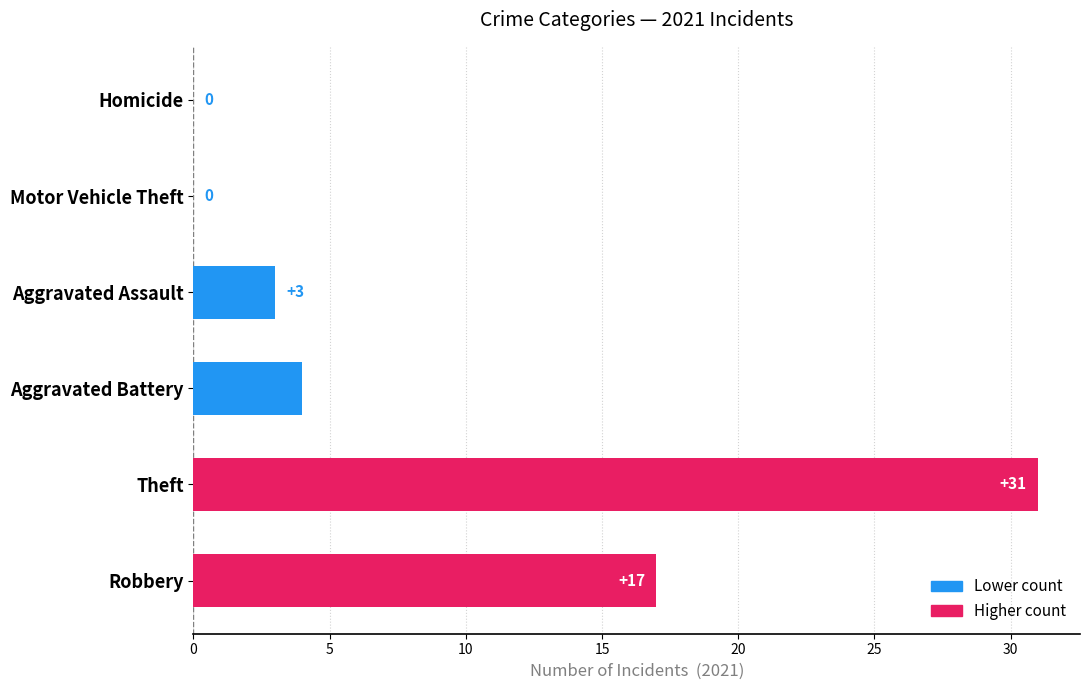

What is the sum of all values?

55